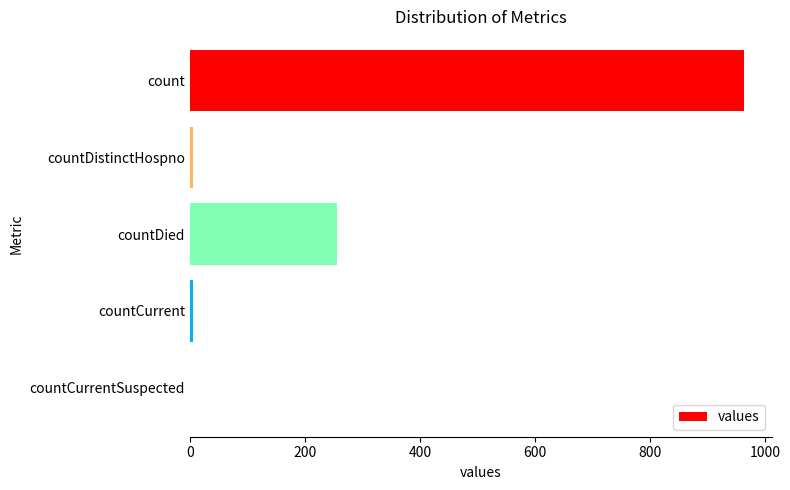

What is the greatest value displayed?

964